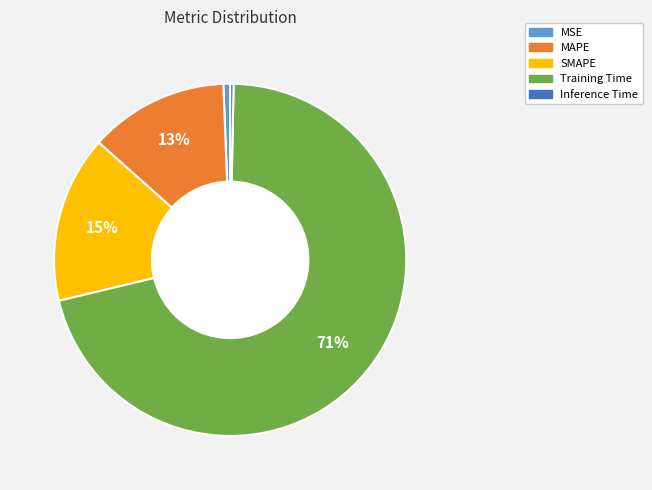

Which category has the biggest portion of the pie?

Training Time